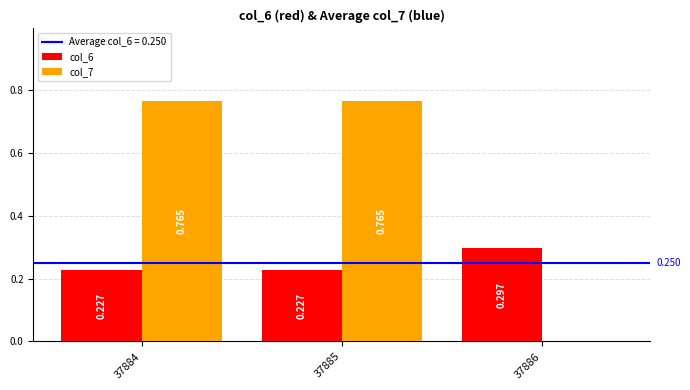

What is the sum of all col_6 values?

0.8